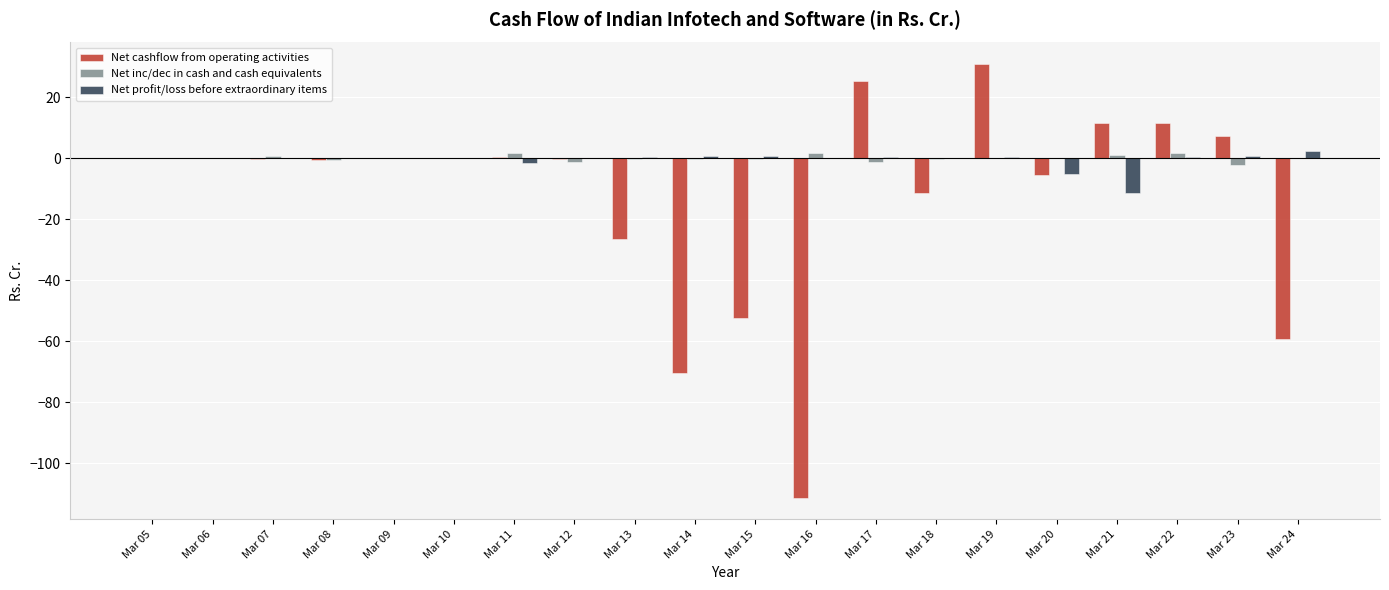

The Net inc/dec in cash and cash equivalents series shows 0.0 at Mar 09. True or false?

True